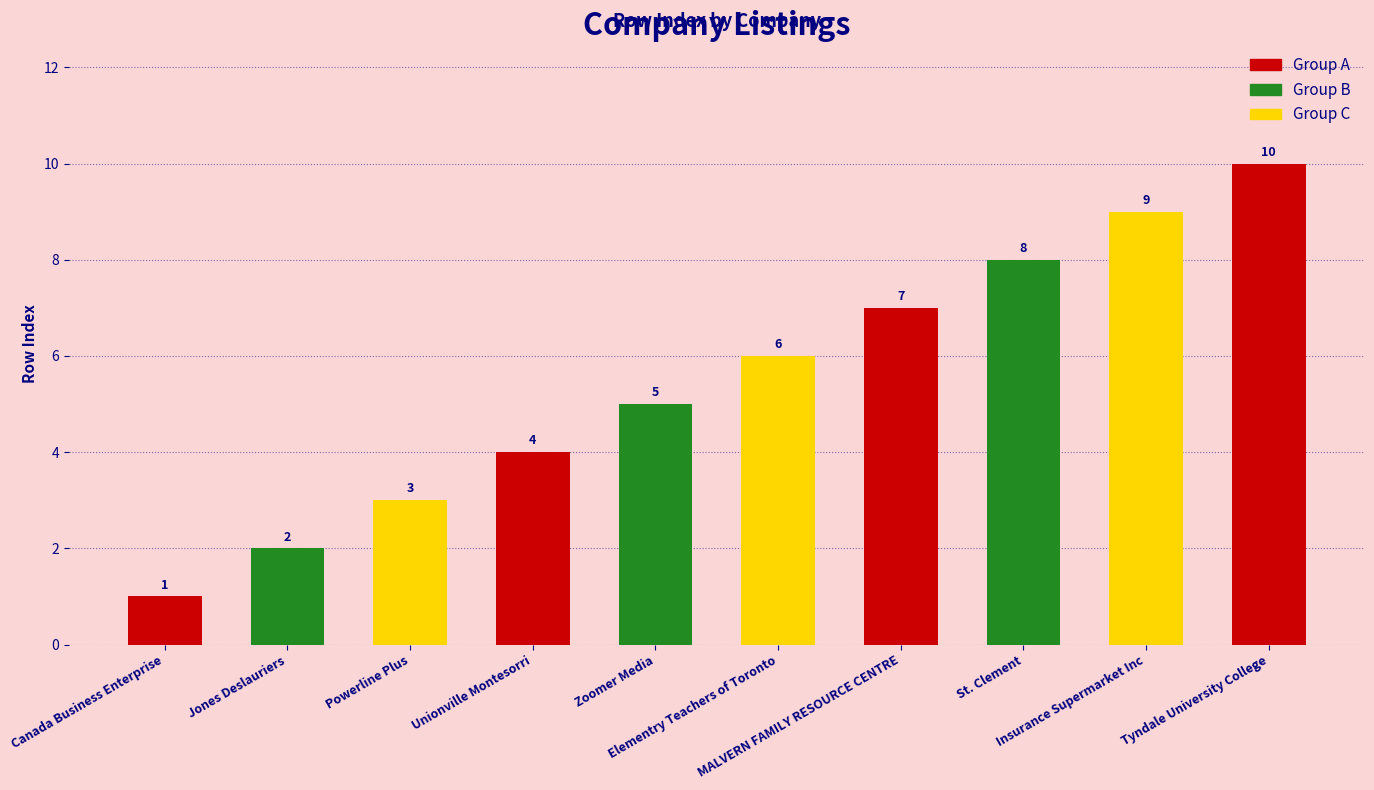

Rank the categories by value from highest to lowest.

Tyndale University College, Insurance Supermarket Inc, St. Clement, MALVERN FAMILY RESOURCE CENTRE, Elementry Teachers of Toronto, Zoomer Media, Unionville Montesorri, Powerline Plus, Jones Deslauriers, Canada Business Enterprise